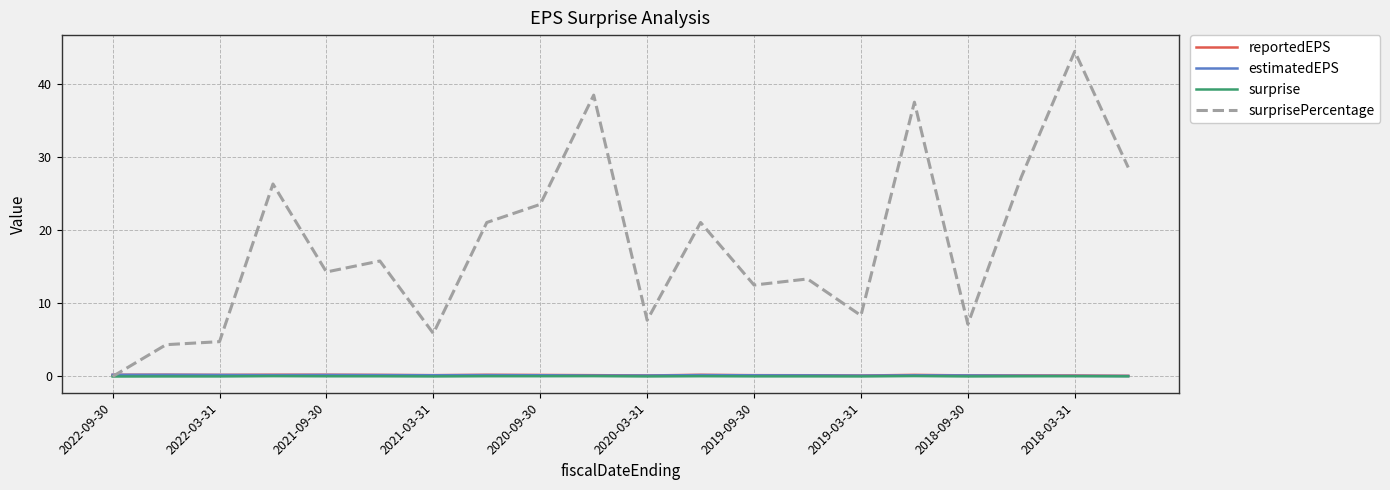

Which series has the widest spread of values?

surprisePercentage